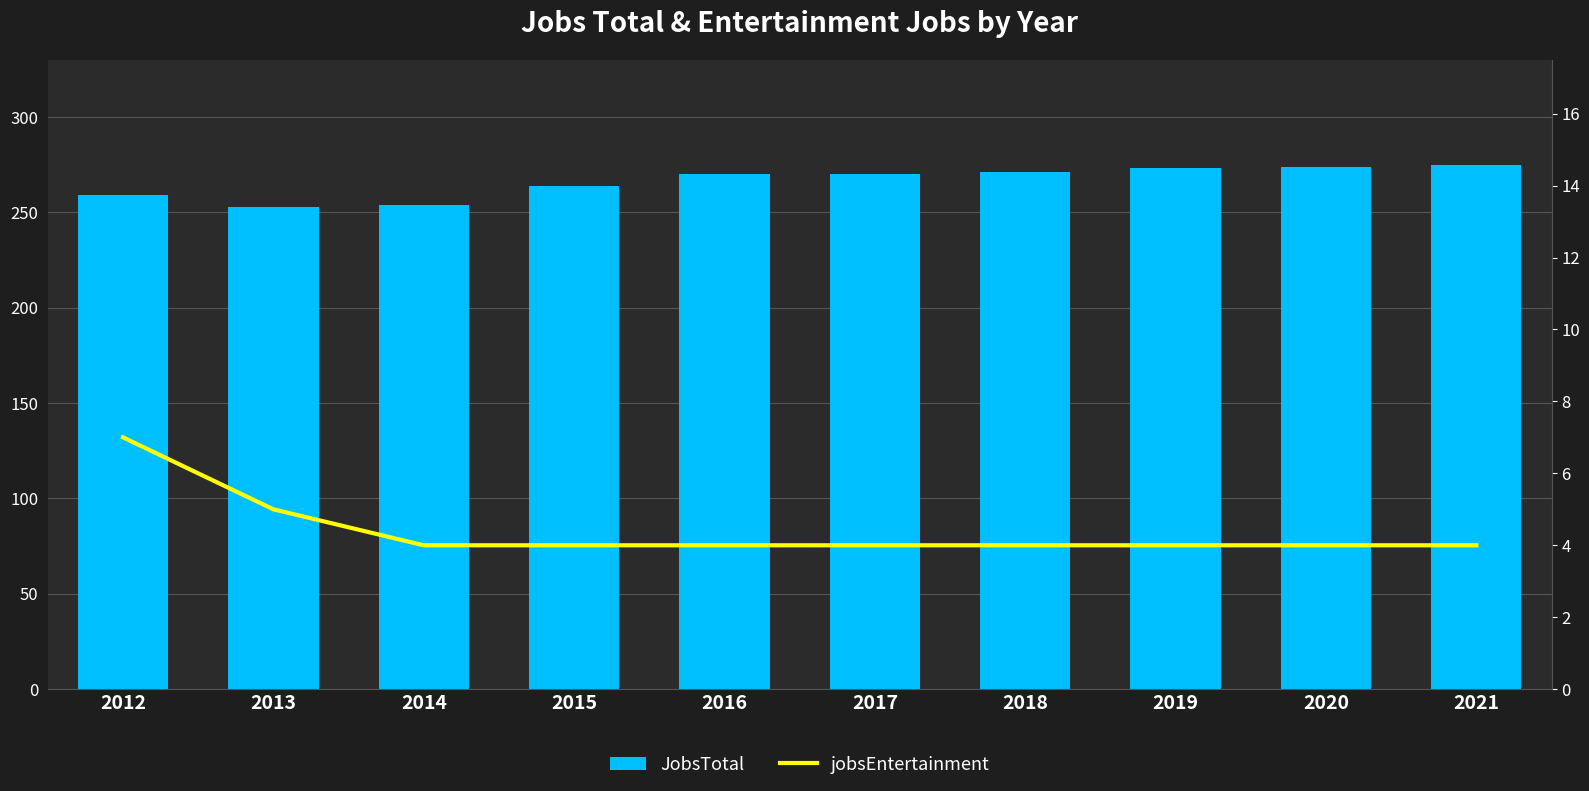

What is the minimum value shown in the chart?

4